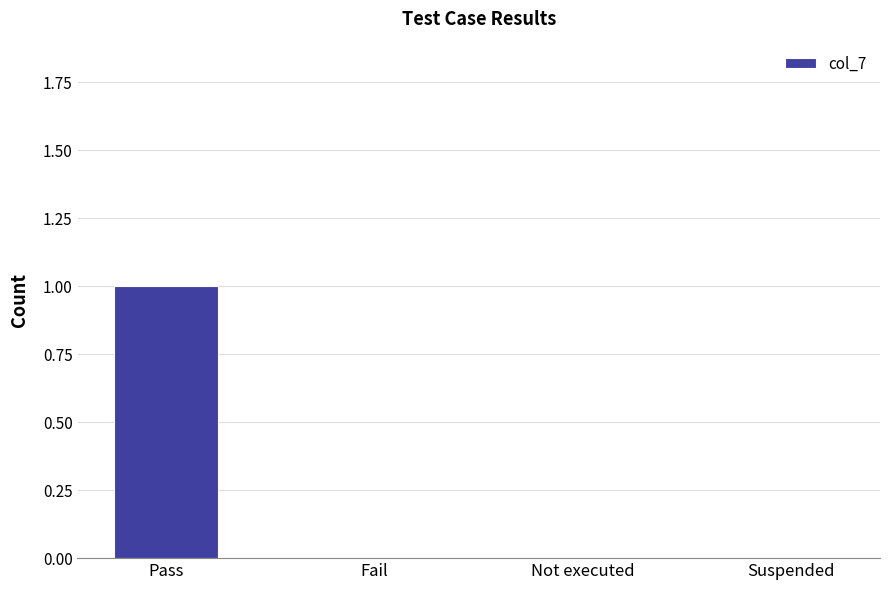

The value at Not executed is 0. True or false?

True